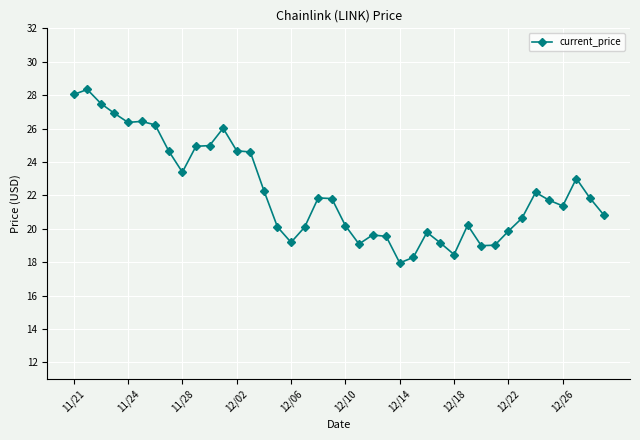

What is the difference between the maximum and minimum values?

10.4